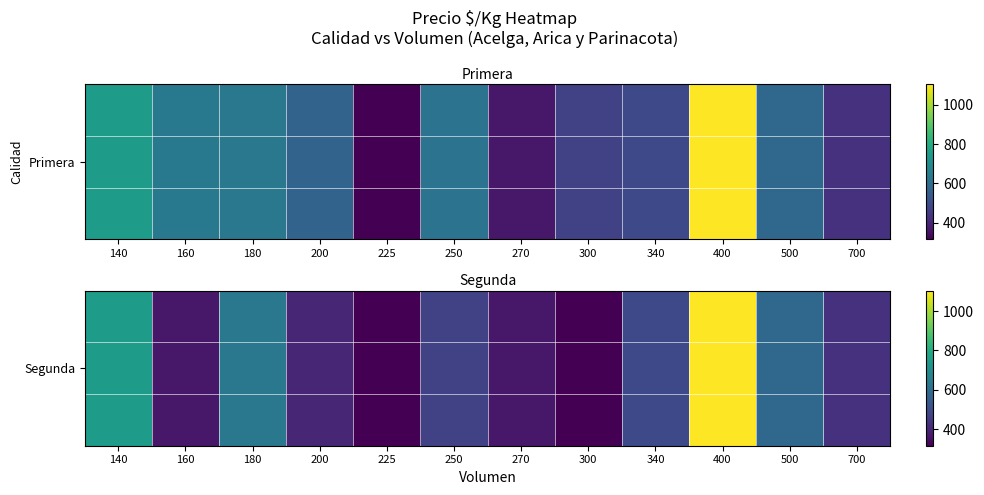

At which category does the chart reach its peak across all series?

400